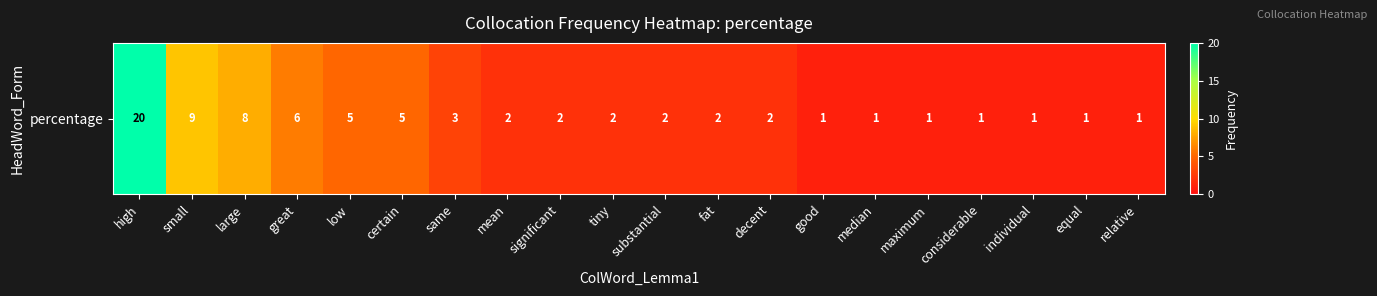

What is the difference between the second highest and minimum values?

8